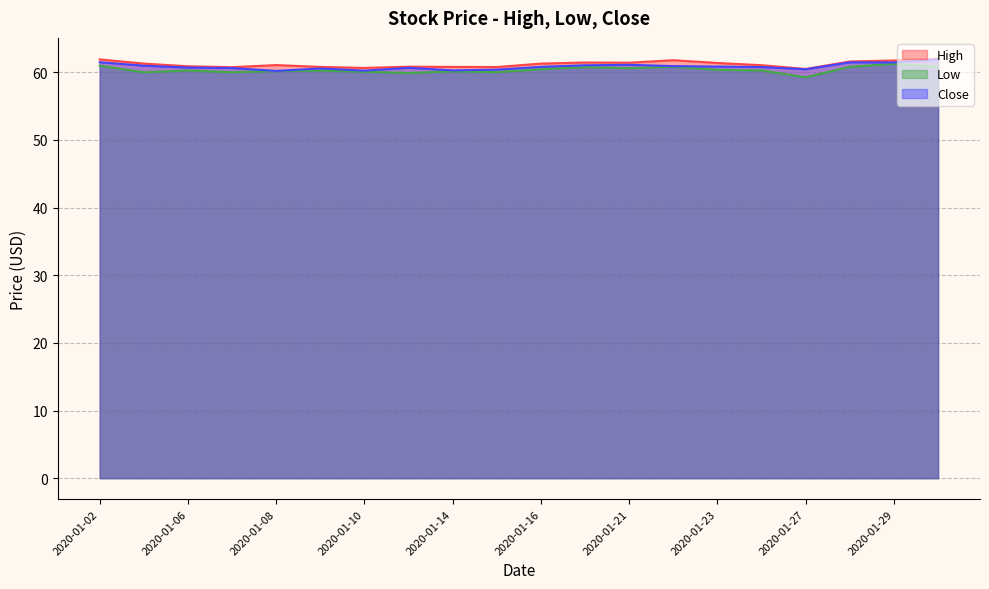

What is the sum of the Close values at 2020-01-29 and 2020-01-30?

123.3